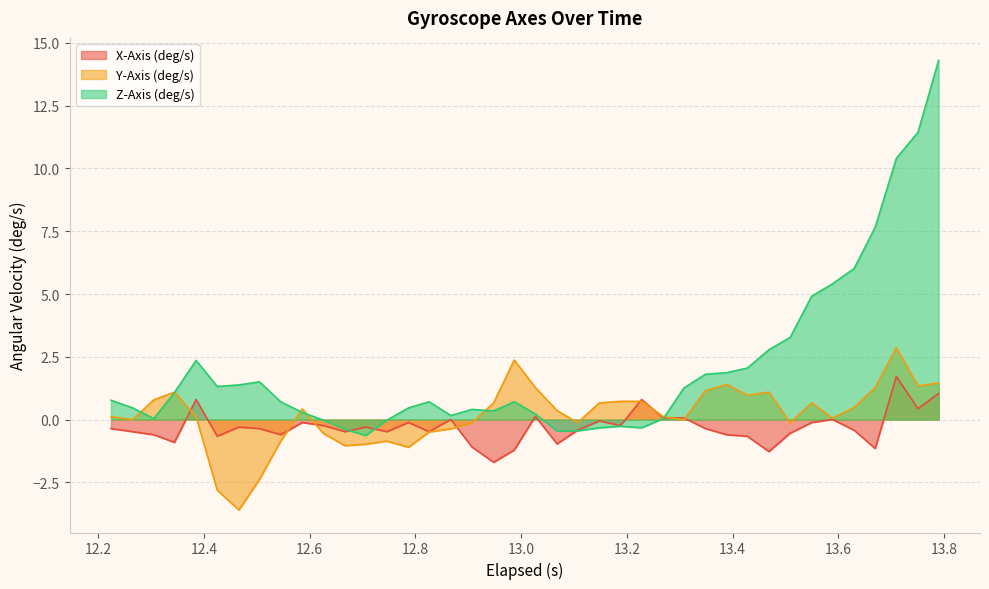

What is the maximum value for Y-Axis (deg/s)?

2.9